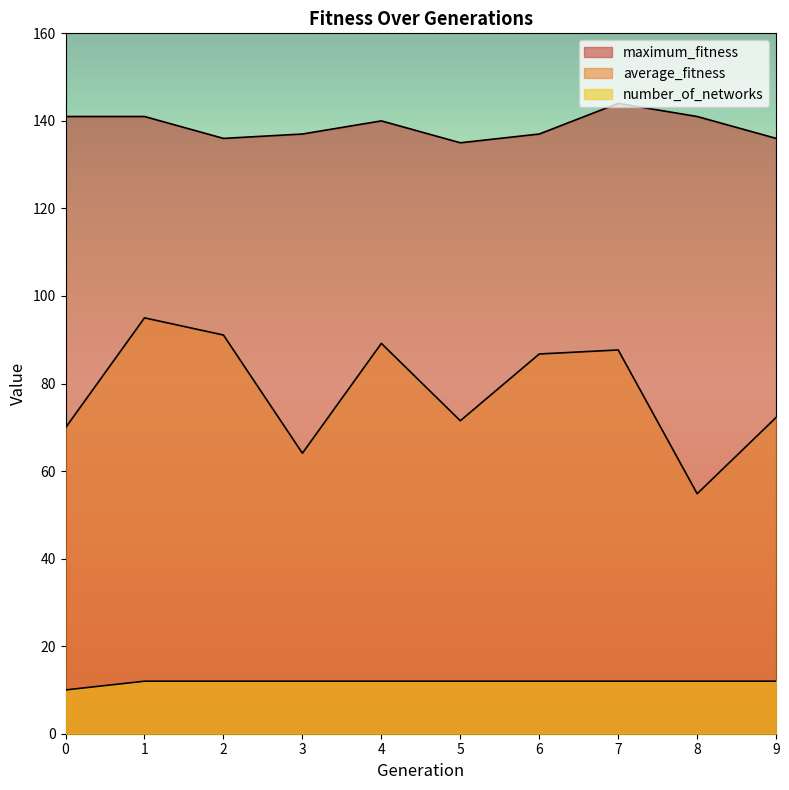

True or false: number_of_networks and average_fitness cross at least once.

False